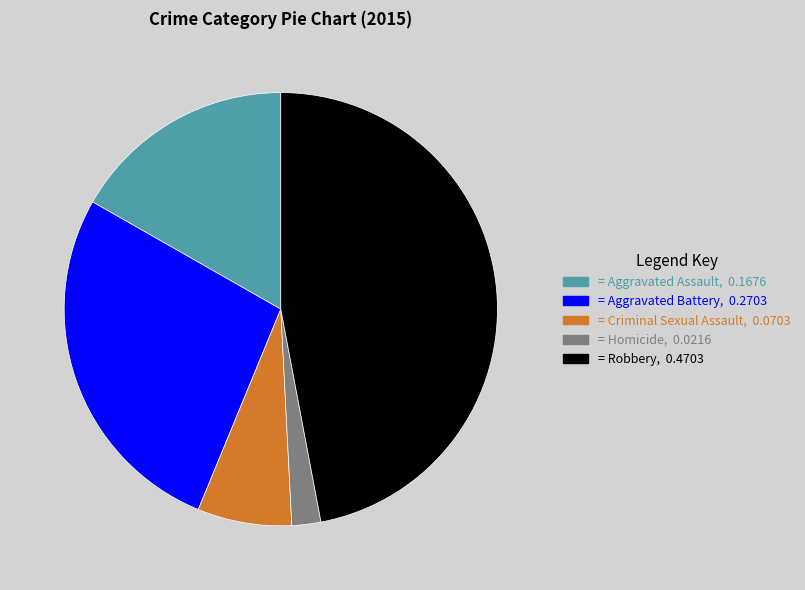

Approximately how many times larger is the value at = Criminal Sexual Assault, 0.0703 compared to = Homicide, 0.0216?

3.2